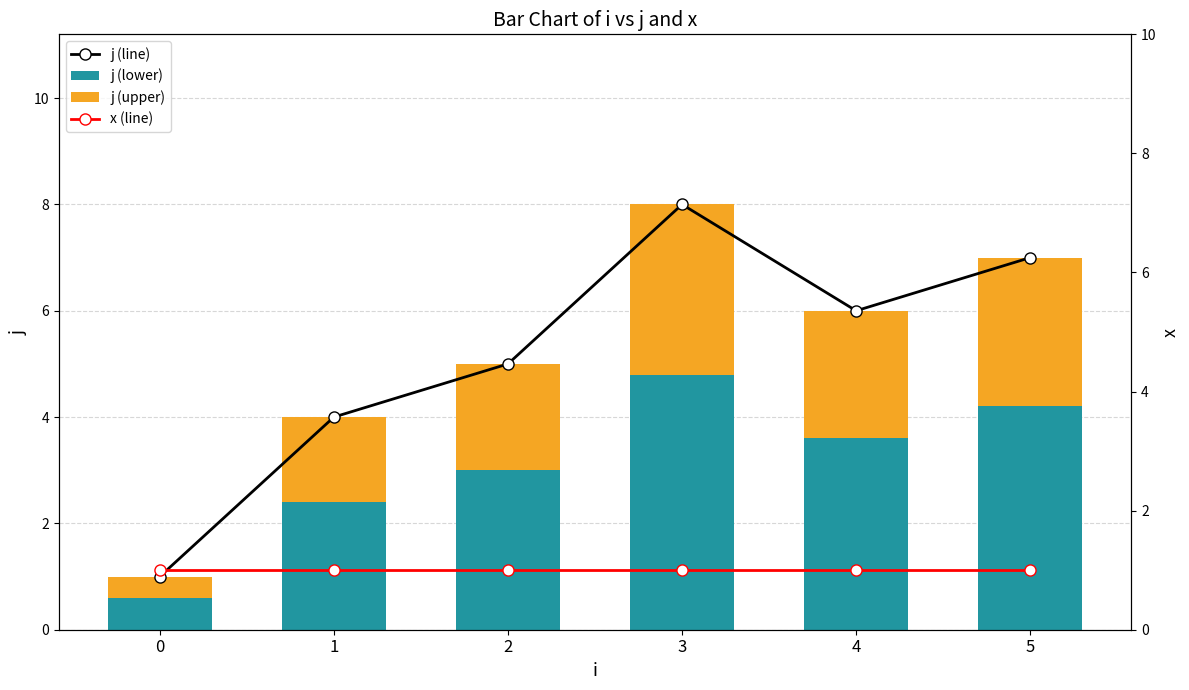

Count the j (upper) values in the range 1 to 2.

2